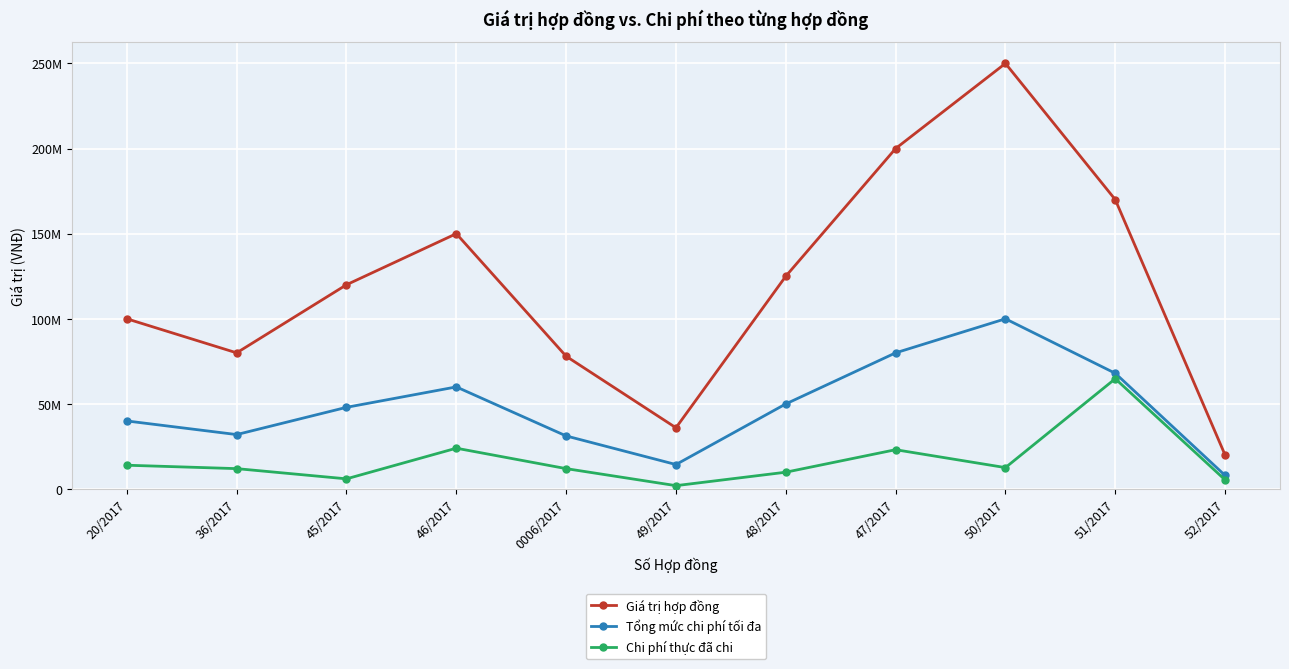

Is this an area chart (filled region under the line)?

No